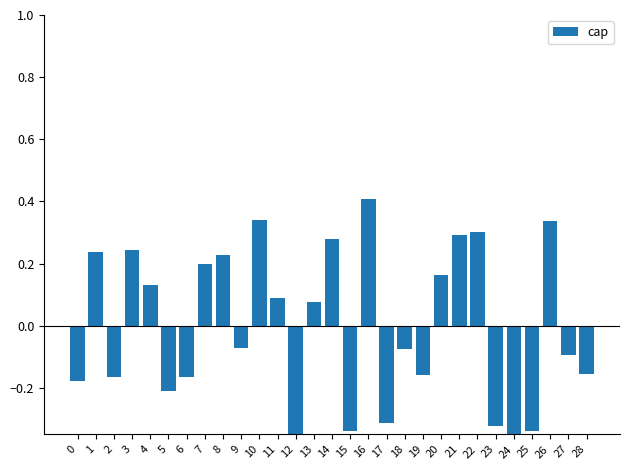

The chart shows a value of 0.1 at 1. True or false?

False